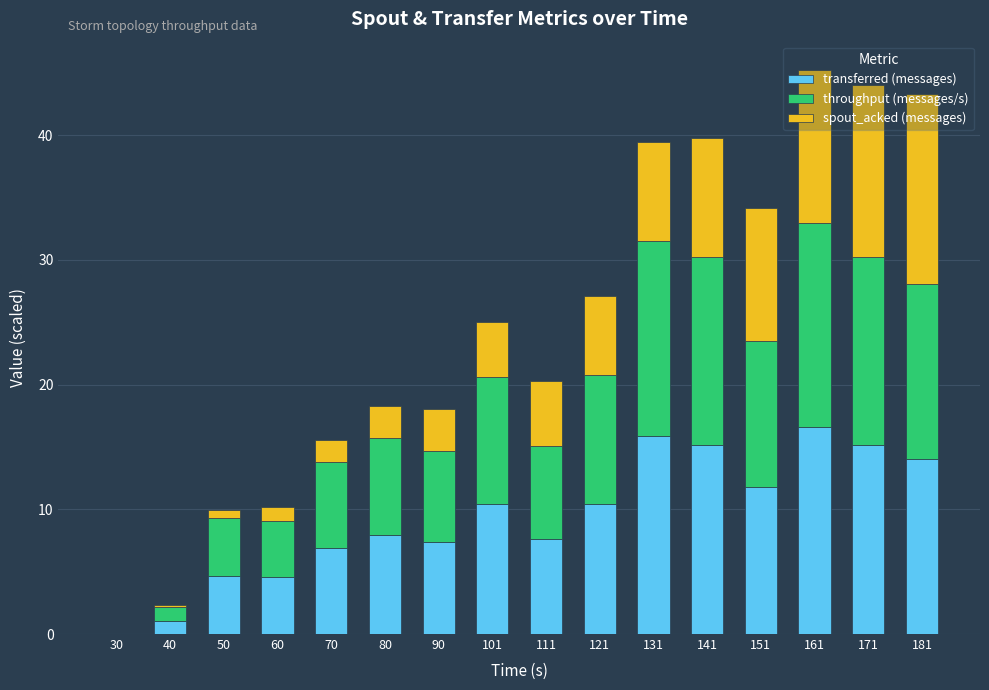

What is the maximum value for transferred (messages)?

16.6